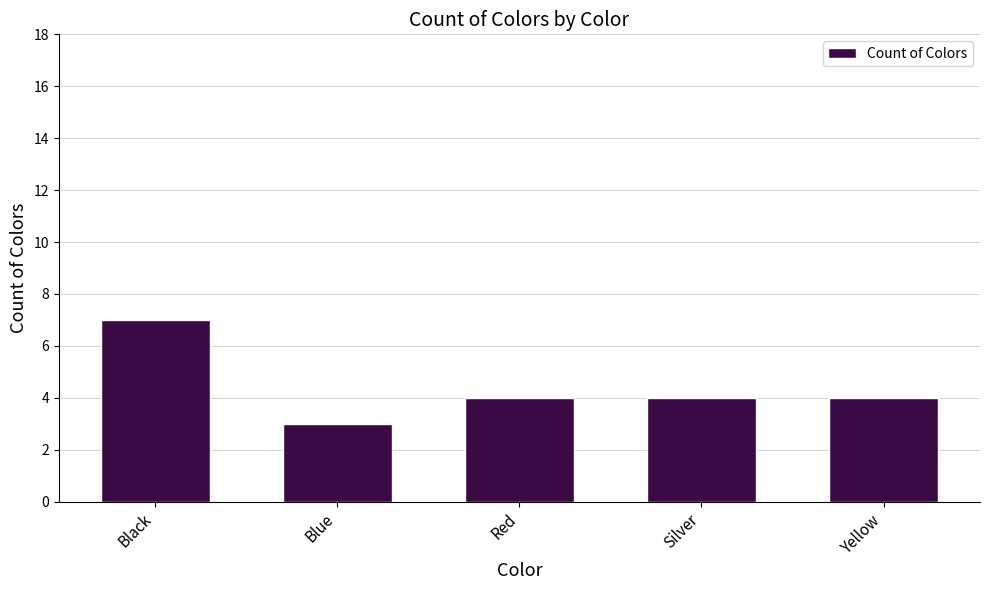

What is the difference between the maximum and minimum values?

4